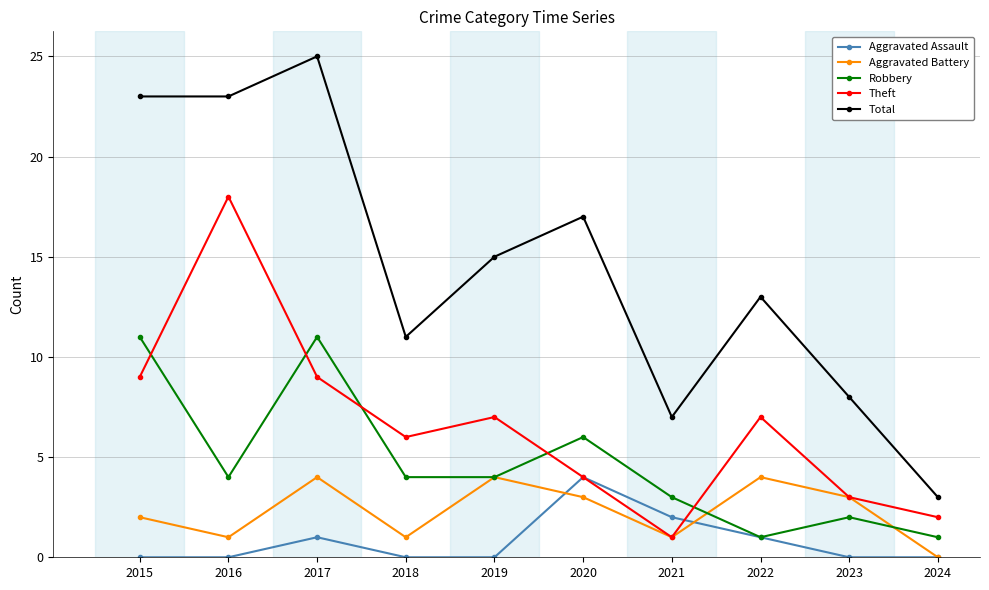

Between 2023 and 2024, which series saw the biggest shift?

Total